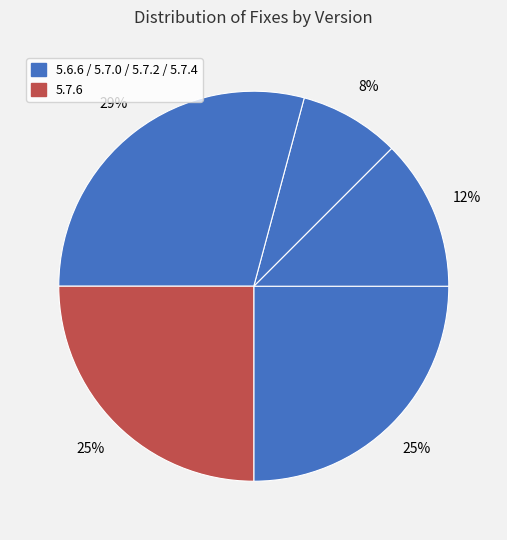

How many slices are in this pie chart?

5